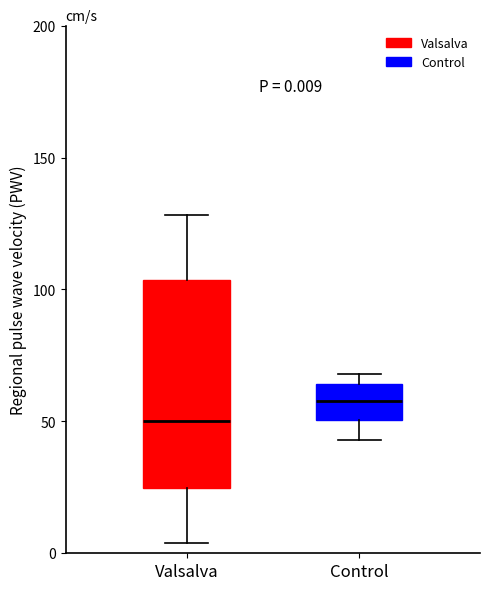

Comparing the boxes themselves (not the whiskers), which one is the tallest?

Valsalva